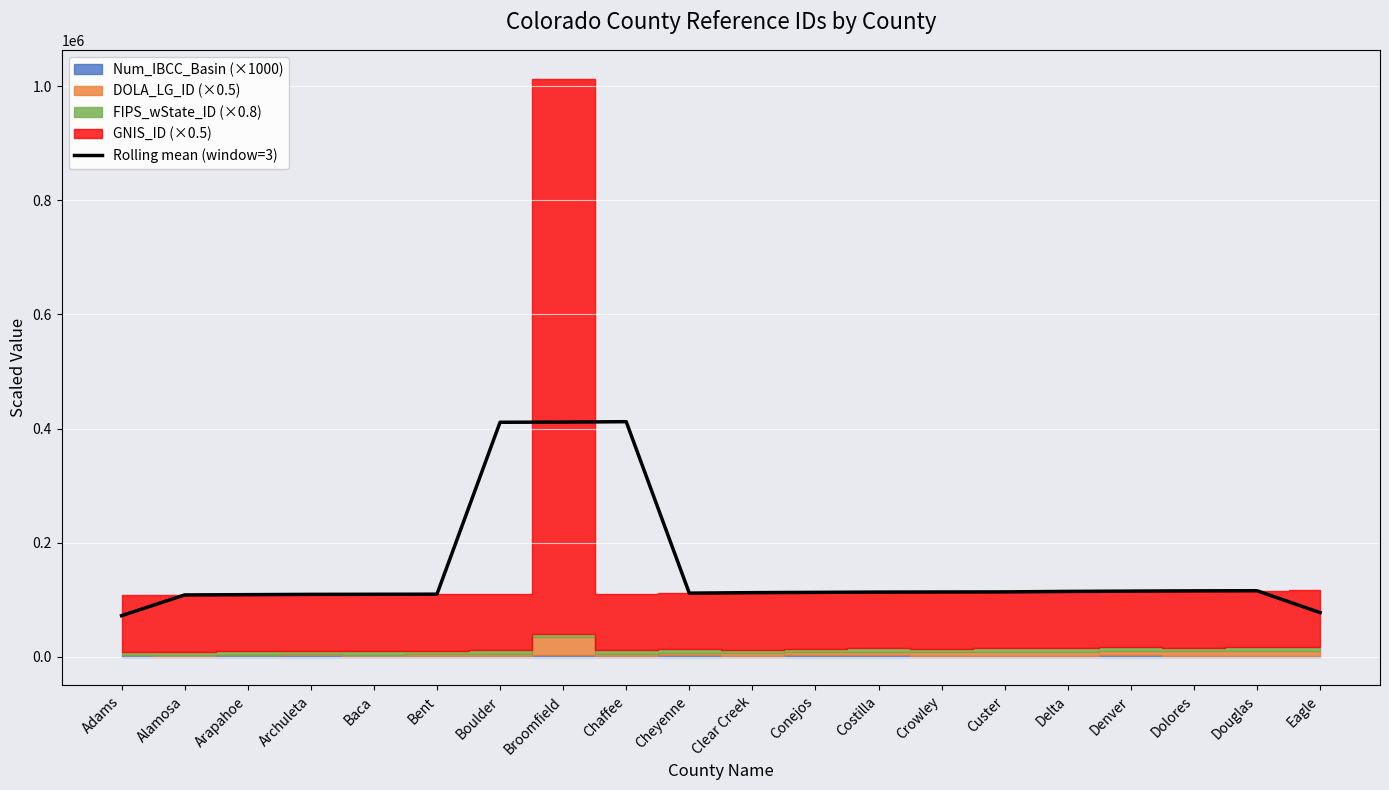

What is the label of the 14th point from the left?

Crowley